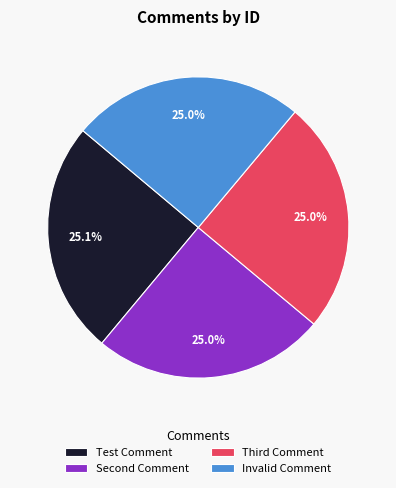

Count the number of slices in the pie.

4